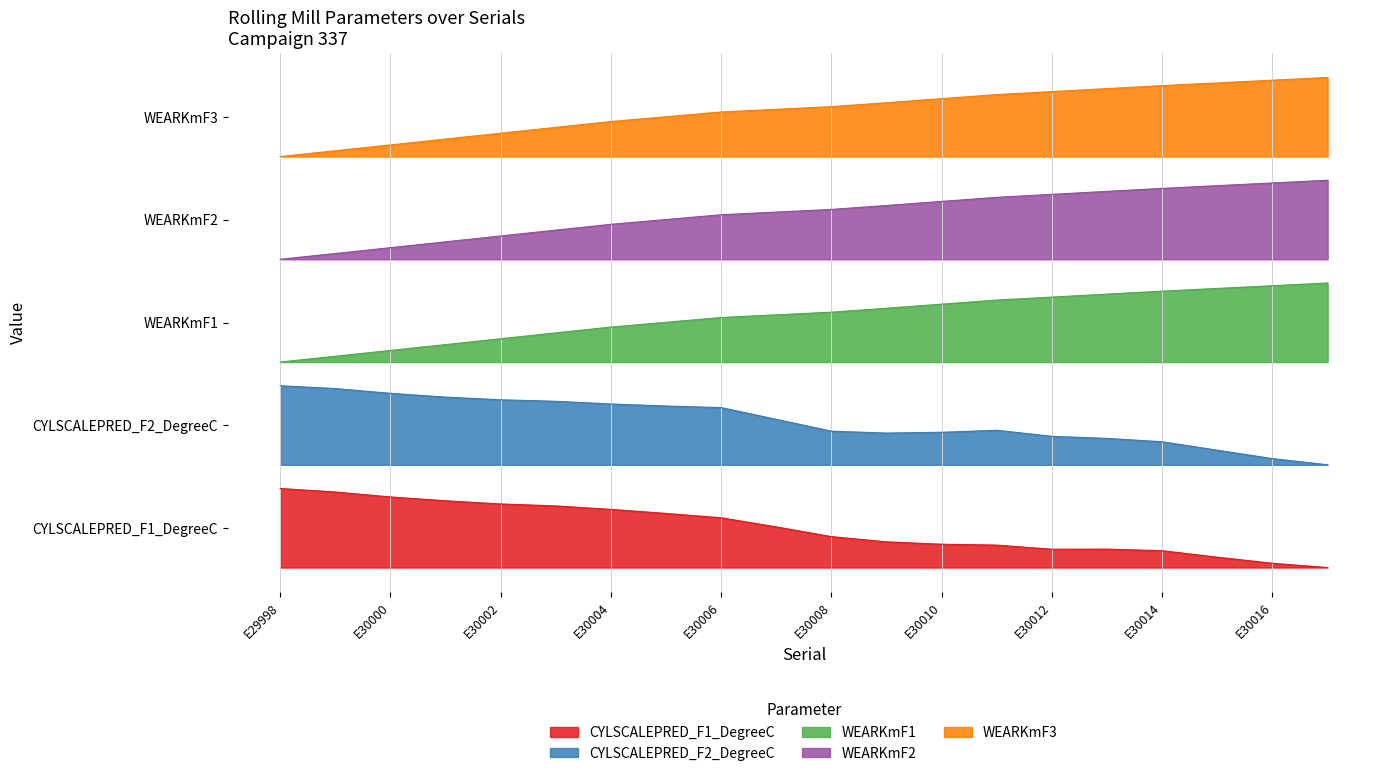

Rank the categories by CYLSCALEPRED_F1_DegreeC value from highest to lowest.

E29998, E29999, E30000, E30001, E30002, E30003, E30004, E30005, E30006, E30007, E30008, E30009, E30010, E30011, E30013, E30012, E30014, E30015, E30016, E30017